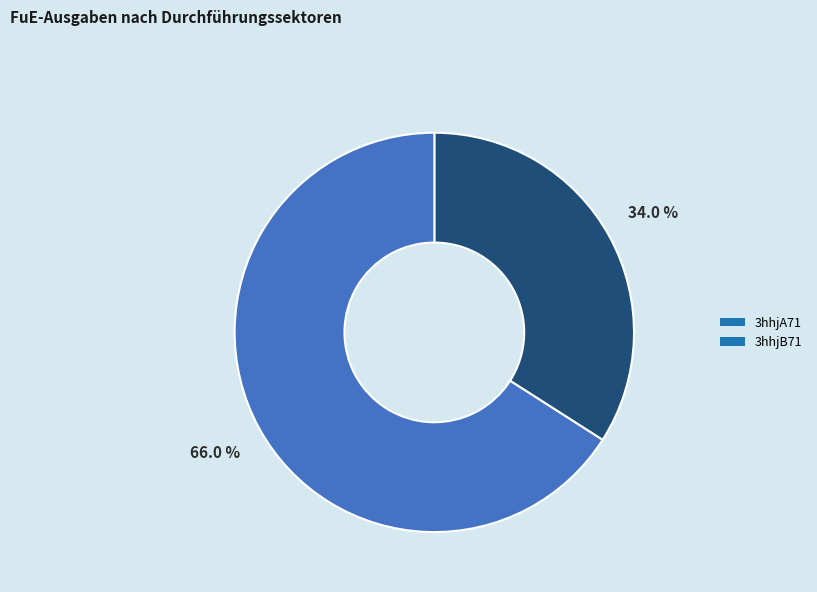

Is there a majority slice in this chart?

Yes